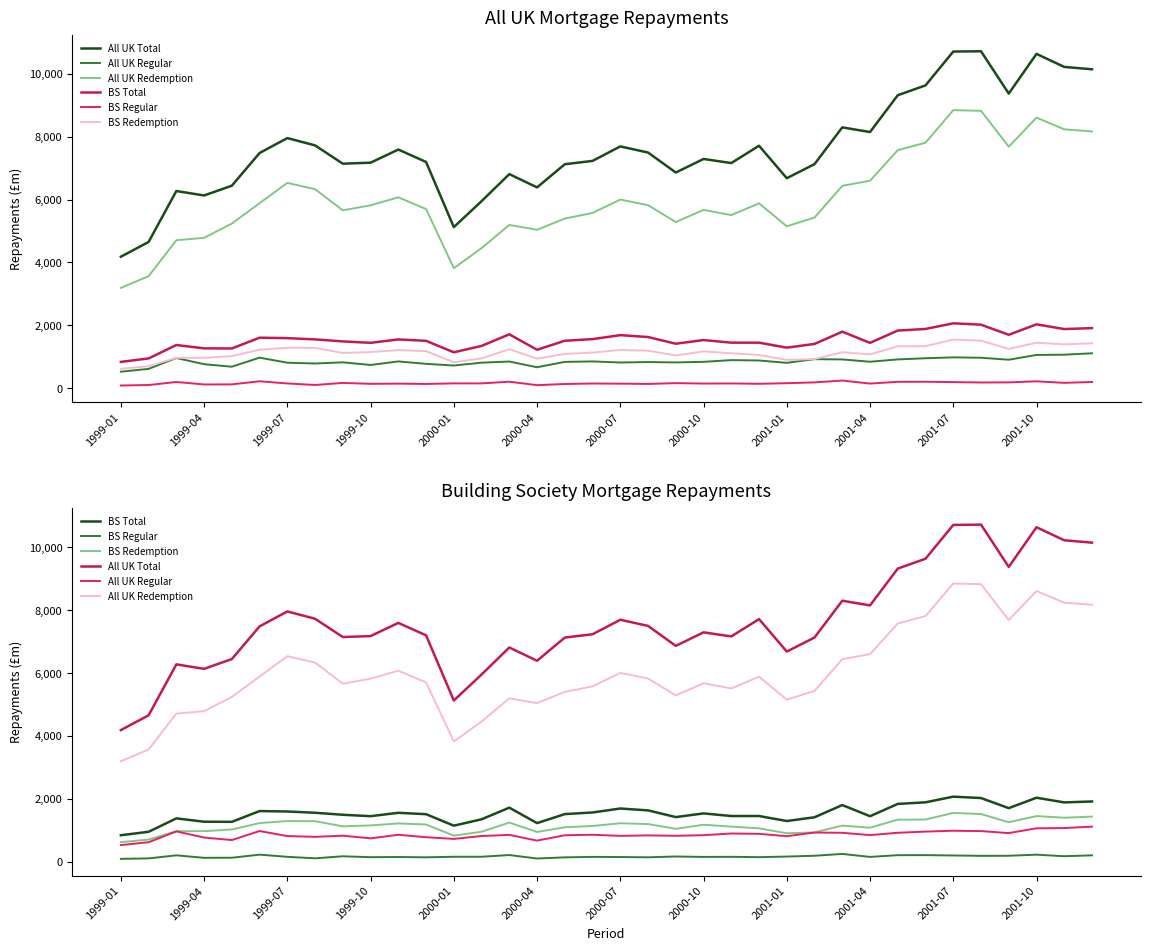

Reading left to right, list all the values displayed in this chart.

All UK Total: 4182	4652	6273	6131	6442	7482	7957	7724	7142	7174	7592	7197	5124	5950	6810	6388	7125	7231	7692	7497	6861	7292	7162	7713	6680	7128	8298	8149	9320	9634	10710	10719	9373	10636	10221	10146
All UK Regular: 524	614	959	763	683	971	810	785	822	738	851	774	720	812	847	666	836	851	817	831	819	838	892	881	806	923	914	841	915	952	980	968	905	1057	1065	1110
All UK Redemption: 3191	3563	4707	4783	5237	5886	6532	6330	5658	5818	6072	5699	3819	4455	5193	5040	5396	5575	6000	5823	5285	5673	5506	5881	5151	5429	6438	6599	7573	7810	8845	8825	7683	8608	8235	8169
BS Total: 837	946	1373	1267	1263	1606	1592	1552	1488	1443	1550	1506	1141	1344	1714	1222	1509	1561	1687	1627	1414	1531	1448	1448	1289	1408	1797	1442	1833	1884	2064	2020	1699	2030	1881	1911
BS Regular: 85	100	197	118	121	219	150	102	167	138	144	134	152	152	206	96	133	148	143	135	160	147	150	139	158	184	242	147	202	204	193	181	184	218	169	197
BS Redemption: 617	698	966	966	1020	1224	1287	1284	1120	1149	1212	1179	823	948	1239	940	1090	1131	1218	1192	1041	1171	1111	1056	900	927	1143	1076	1332	1337	1547	1511	1250	1446	1394	1429